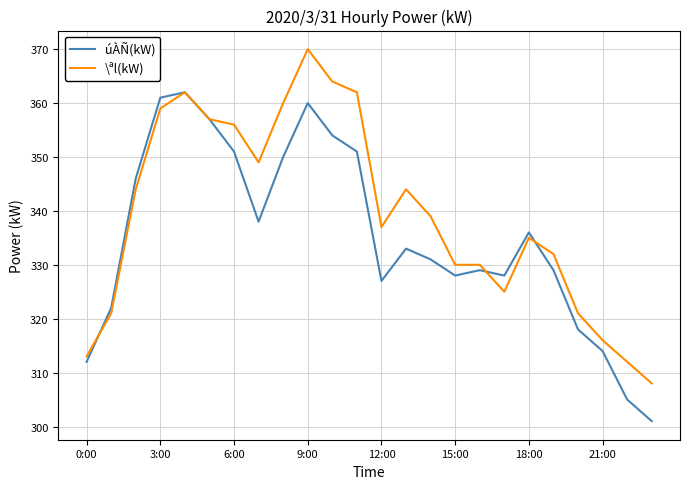

What is the lowest value of the \ªl(kW) series?

308